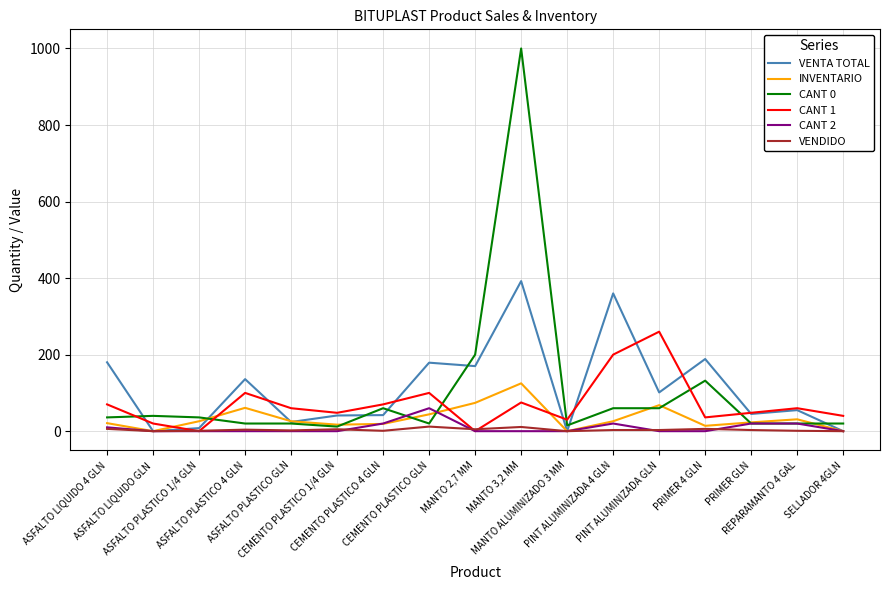

Rank the series by their maximum value, from lowest to highest.

VENDIDO, CANT 2, INVENTARIO, CANT 1, VENTA TOTAL, CANT 0